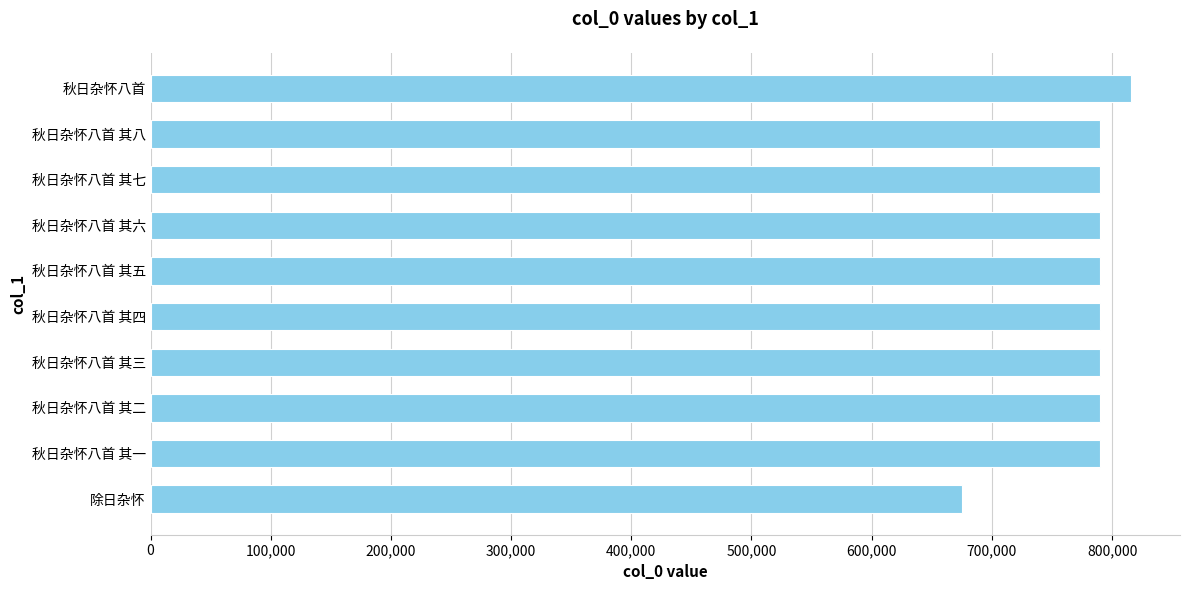

What is the ratio of the value at 秋日杂怀八首 其八 to the value at 秋日杂怀八首 其七?

1.0